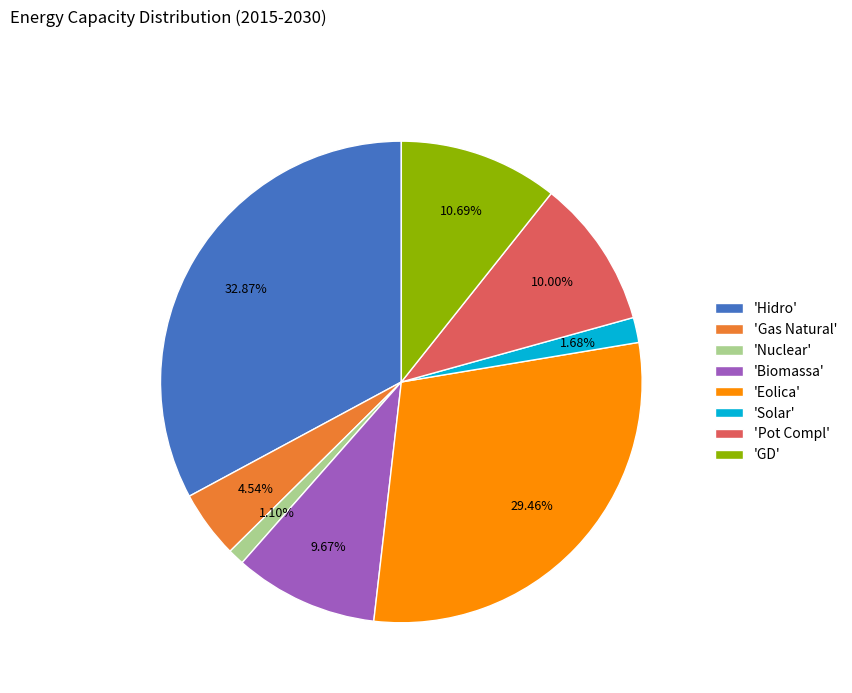

What is the ratio of the value at 'Eolica' to the value at 'Biomassa'?

3.0